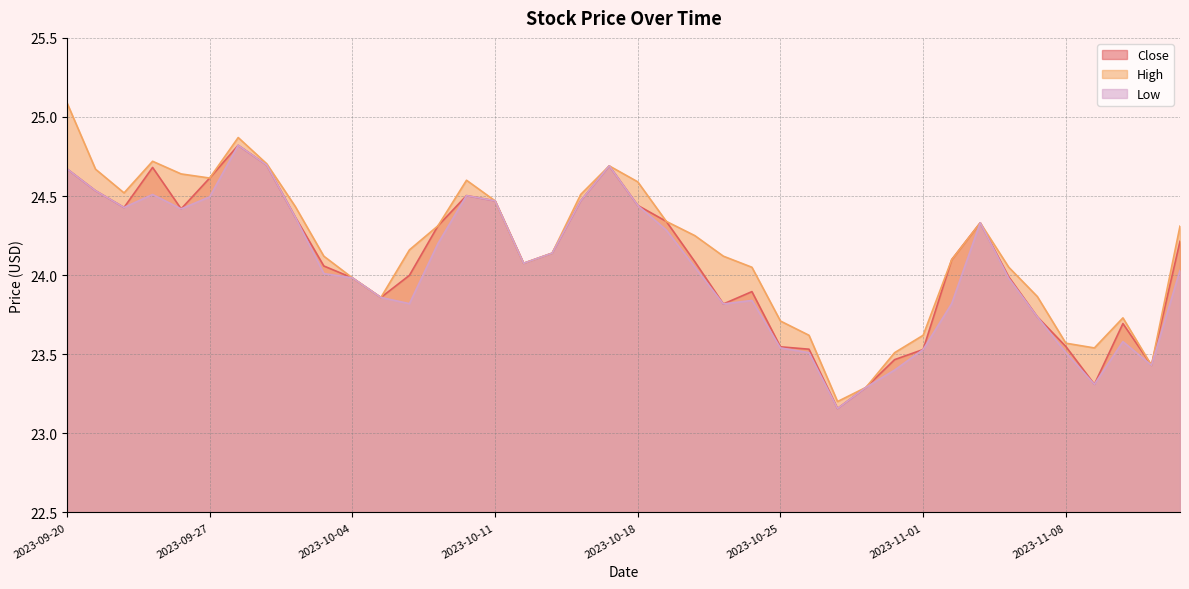

The Close series shows 23.5 at 2023-11-08. True or false?

True